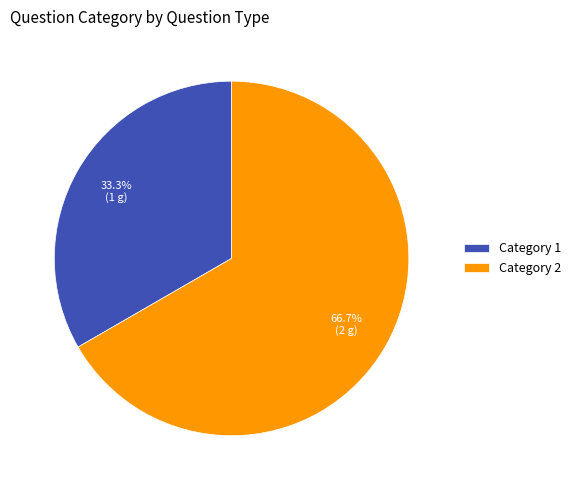

What percentage do Category 1 and Category 2 together represent?

100.0%